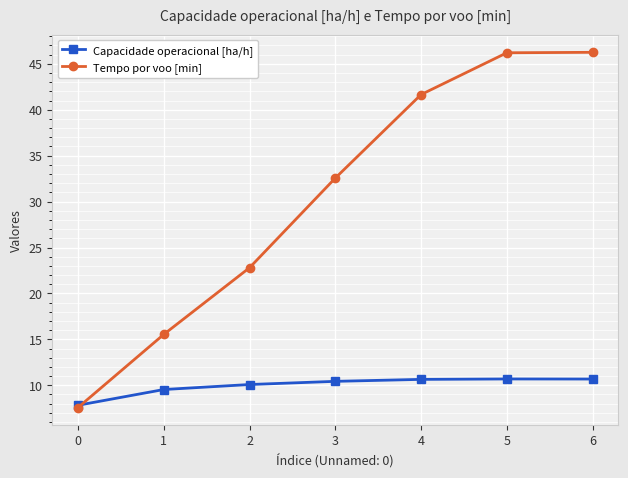

True or false: Capacidade operacional [ha/h] has a value of 10.1 at 2.

True